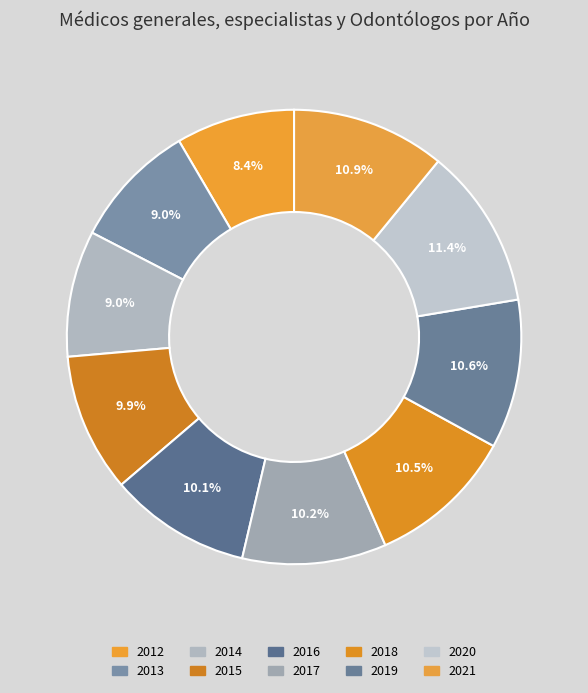

Which category has the biggest portion of the pie?

2020